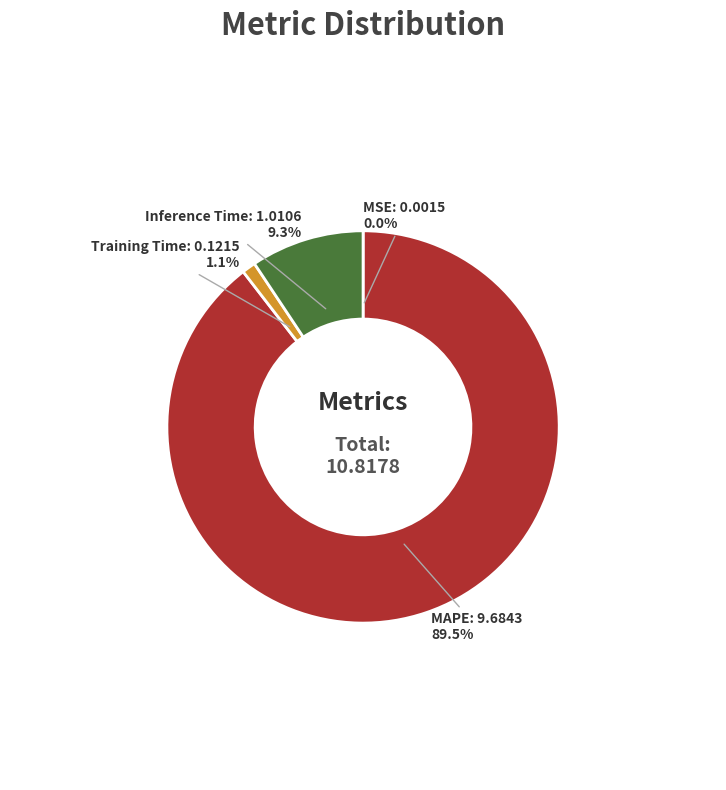

Which category has the biggest portion of the pie?

MAPE